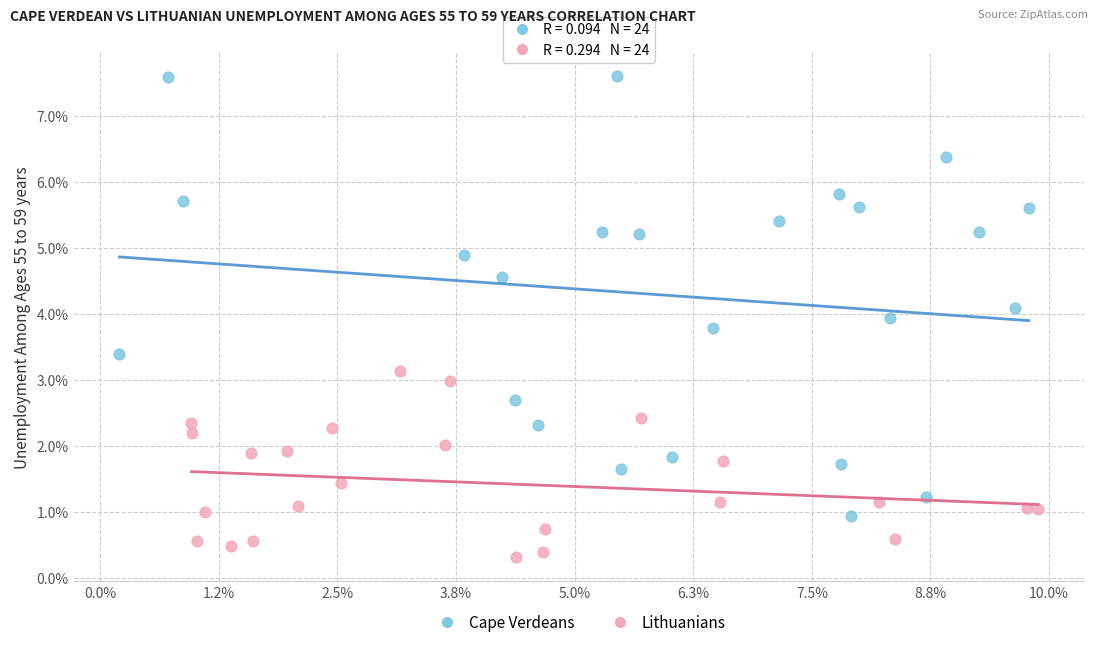

What are all the series names shown in the legend?

Cape Verdeans, Lithuanians